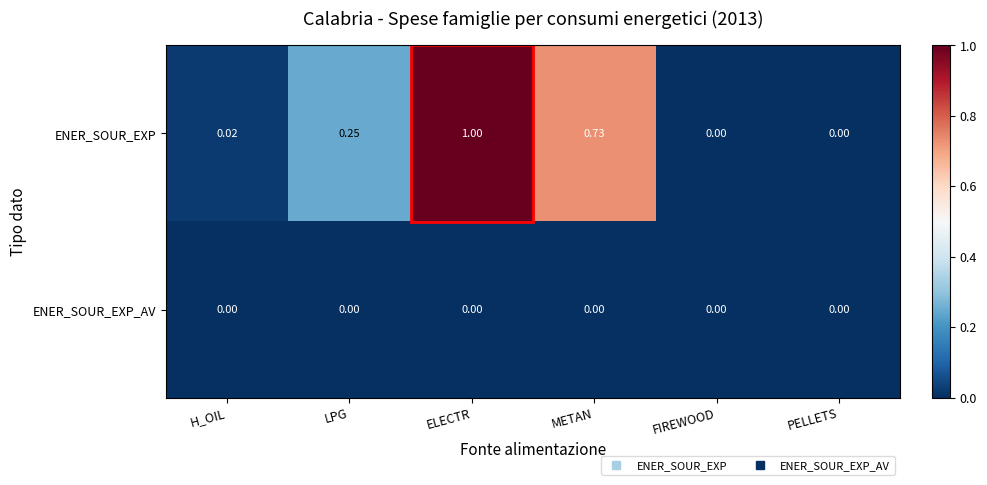

At which category is the sum across all series the highest?

ELECTR